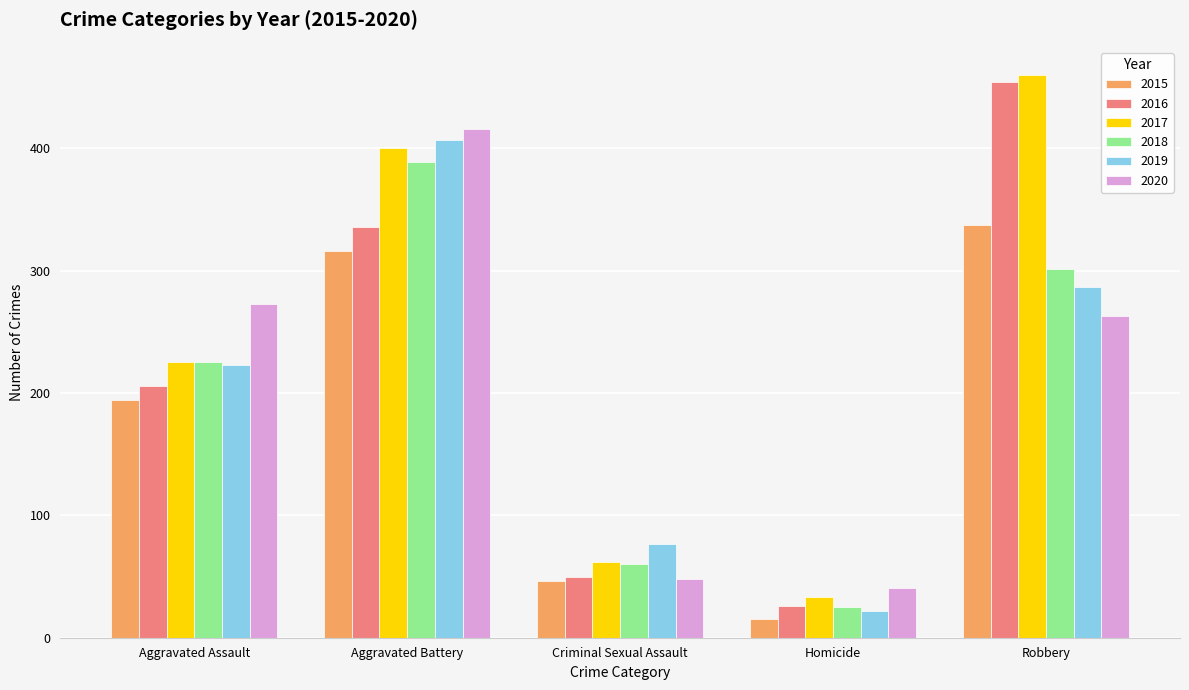

Reading right to left, transcribe all the data shown in this chart.

2015: 337	15	46	316	194
2016: 454	26	50	336	206
2017: 460	33	62	400	225
2018: 301	25	60	389	225
2019: 287	22	77	407	223
2020: 263	41	48	416	273